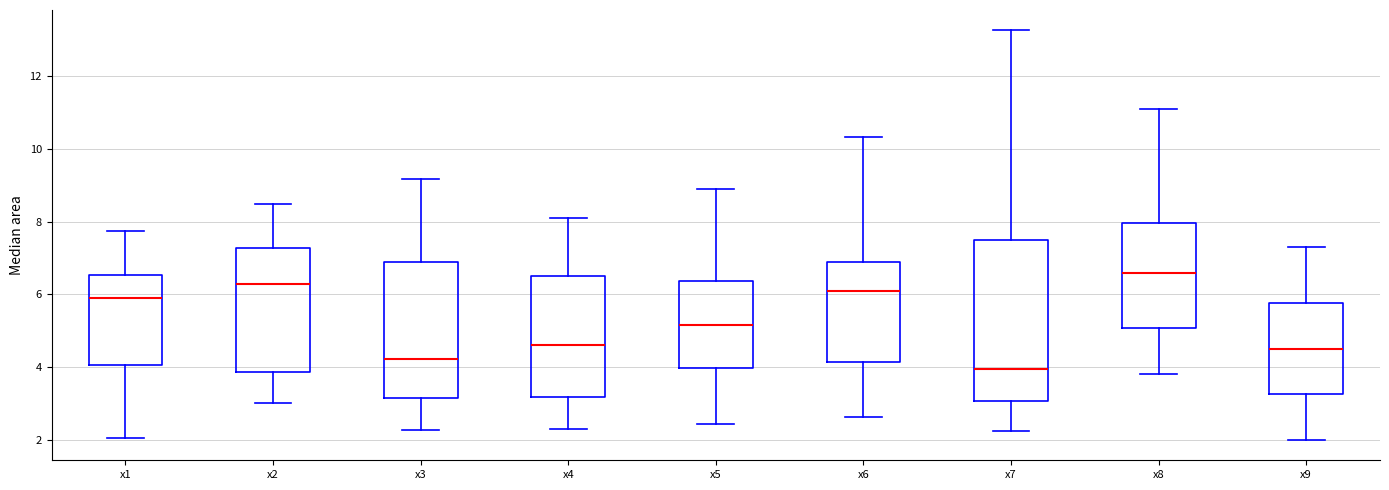

Which box's median line is the lowest?

x7